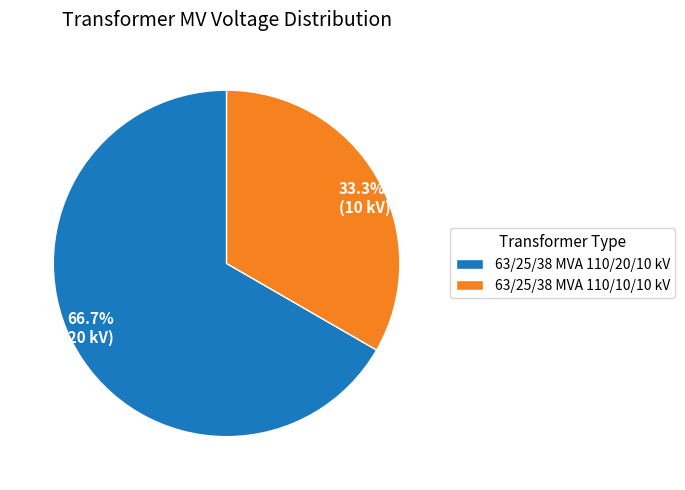

To the nearest percent, what percentage of the pie is 63/25/38 MVA 110/10/10 kV?

33%